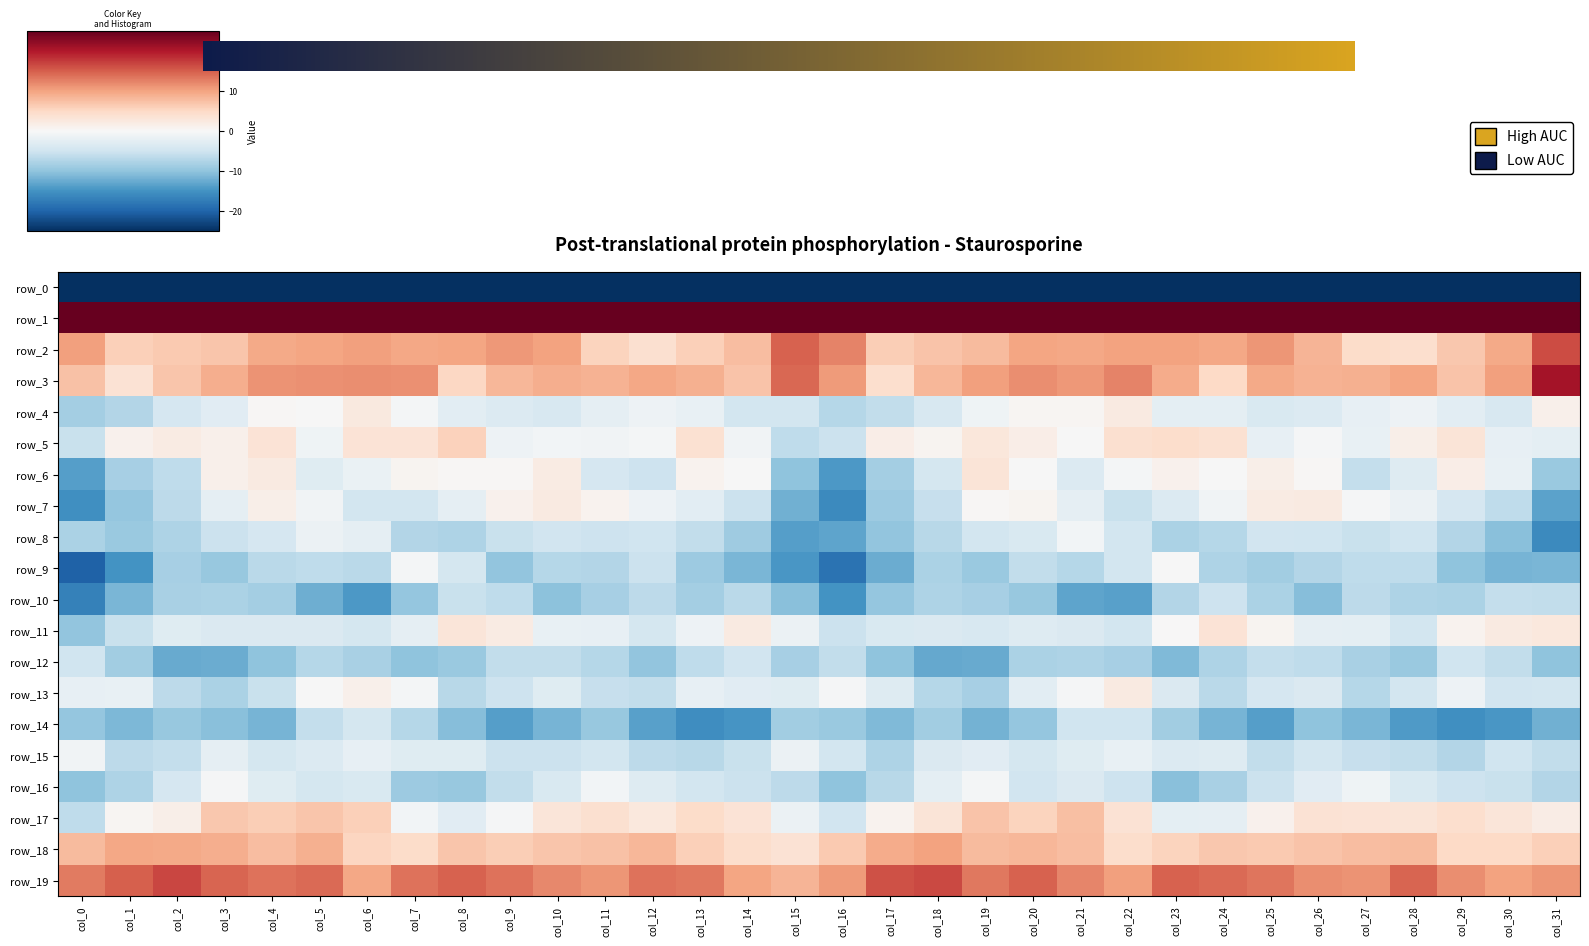

Is it true that row_10 equals -9.4 at col_9?

False